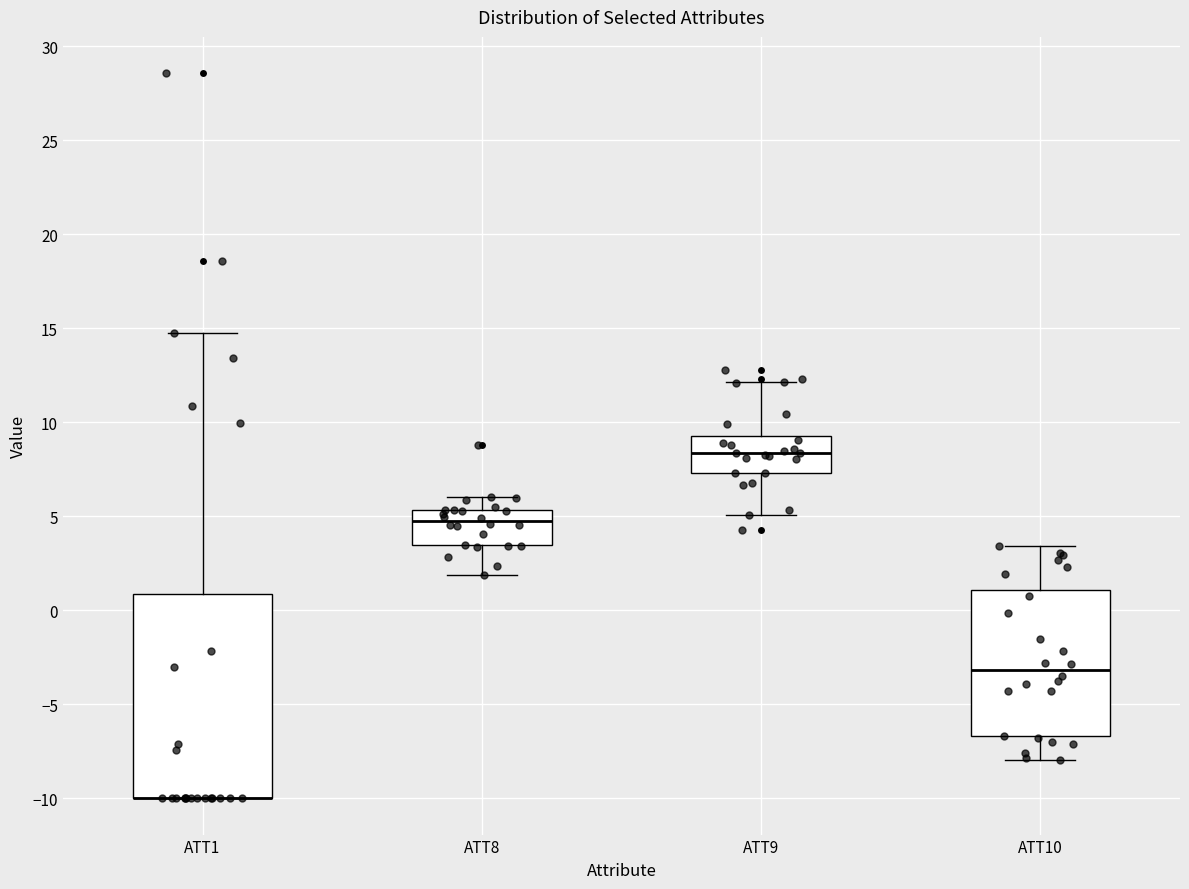

Reading left to right, read every box against the y-axis: the position of its median line, the range the box covers, and the ends of its whiskers. The values are not printed on the chart, so give them approximately, as read against the axis.

ATT1: median -10.0 (drawn on the box's lower edge), box -10.0 to 1.0, whiskers -10.0 to 15.0
ATT8: median 5.0, box 3.5 to 5.5, whiskers 2.0 to 6.0
ATT9: median 8.5, box 7.5 to 9.5, whiskers 5.0 to 12.0
ATT10: median -3.0, box -6.5 to 1.0, whiskers -8.0 to 3.5